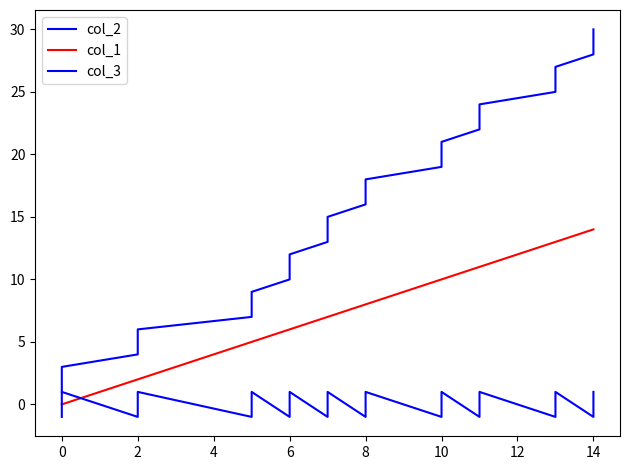

What is the sum of all col_1 values?

228